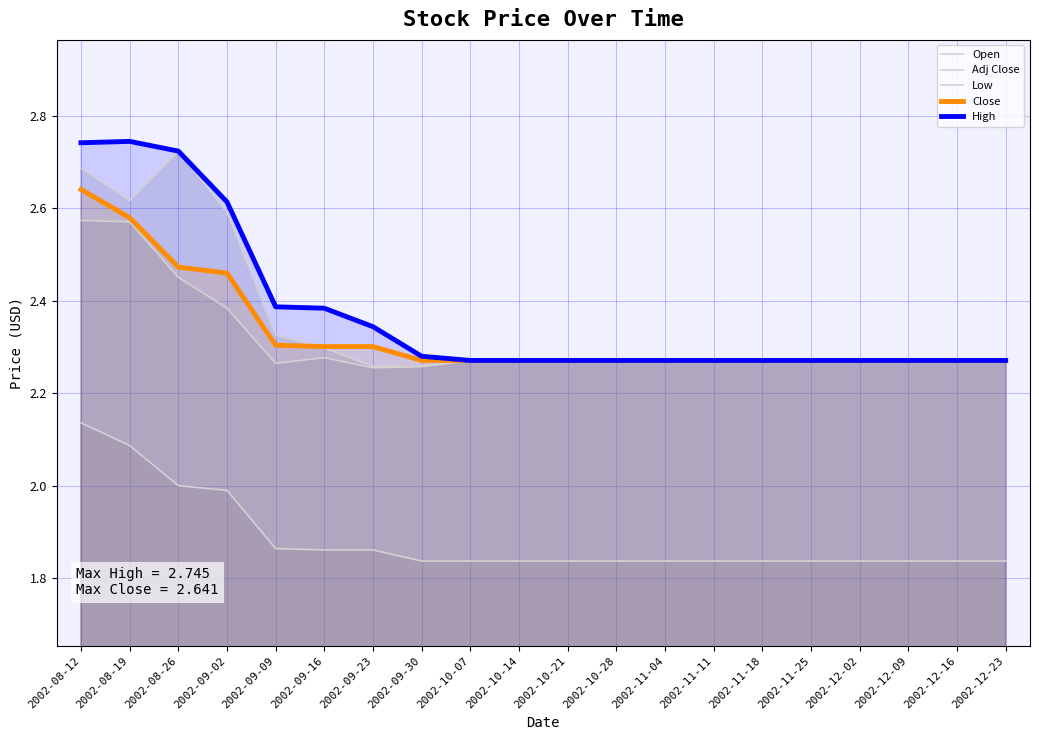

Does the chart have visible grid lines?

Yes